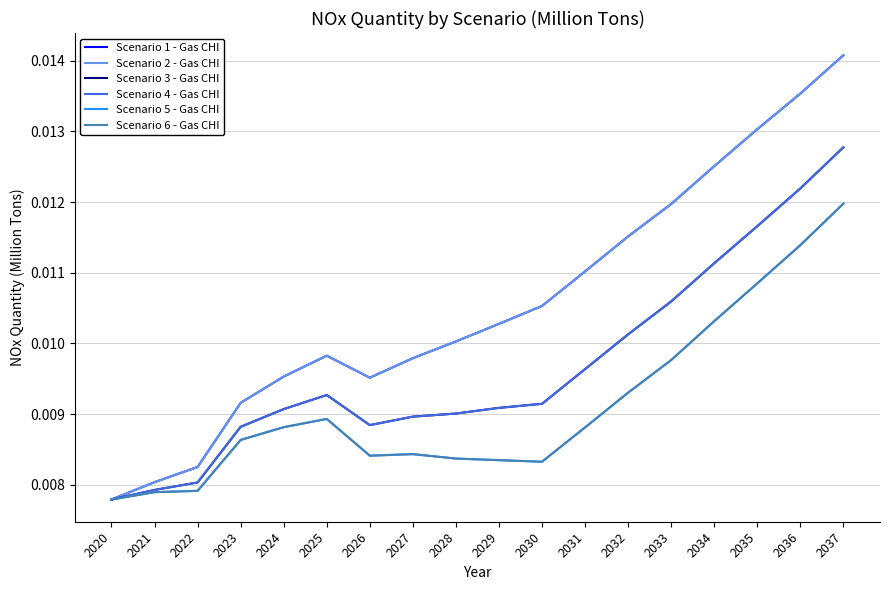

List the labels in order of Scenario 2 - Gas CHI value, smallest first.

2020, 2021, 2022, 2023, 2026, 2024, 2027, 2025, 2028, 2029, 2030, 2031, 2032, 2033, 2034, 2035, 2036, 2037